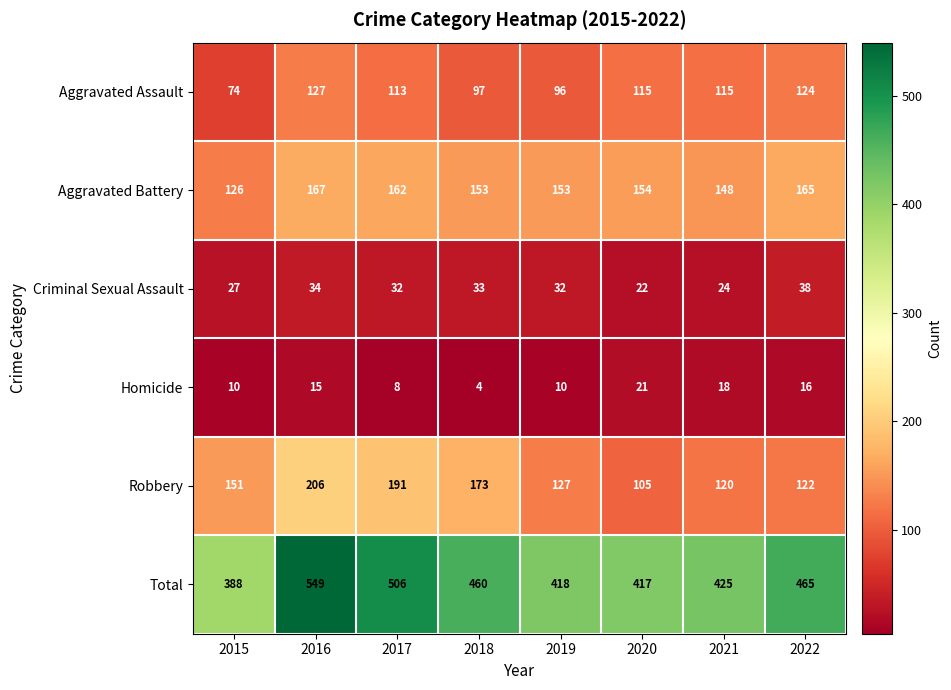

The value of Aggravated Assault at 2017 is 197. True or false?

False